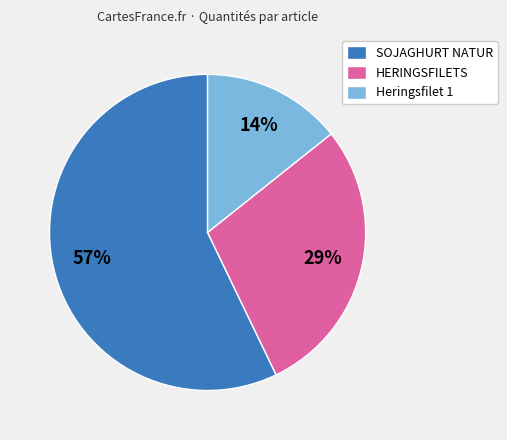

Which slice is the largest?

SOJAGHURT NATUR